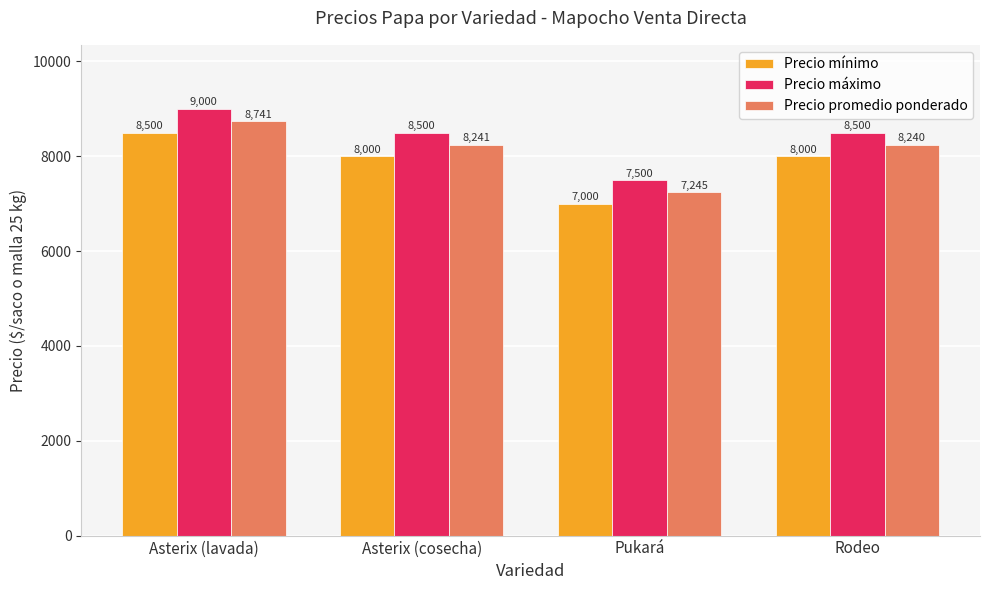

What is the difference between the second highest and minimum values in the Precio promedio ponderado series?

996